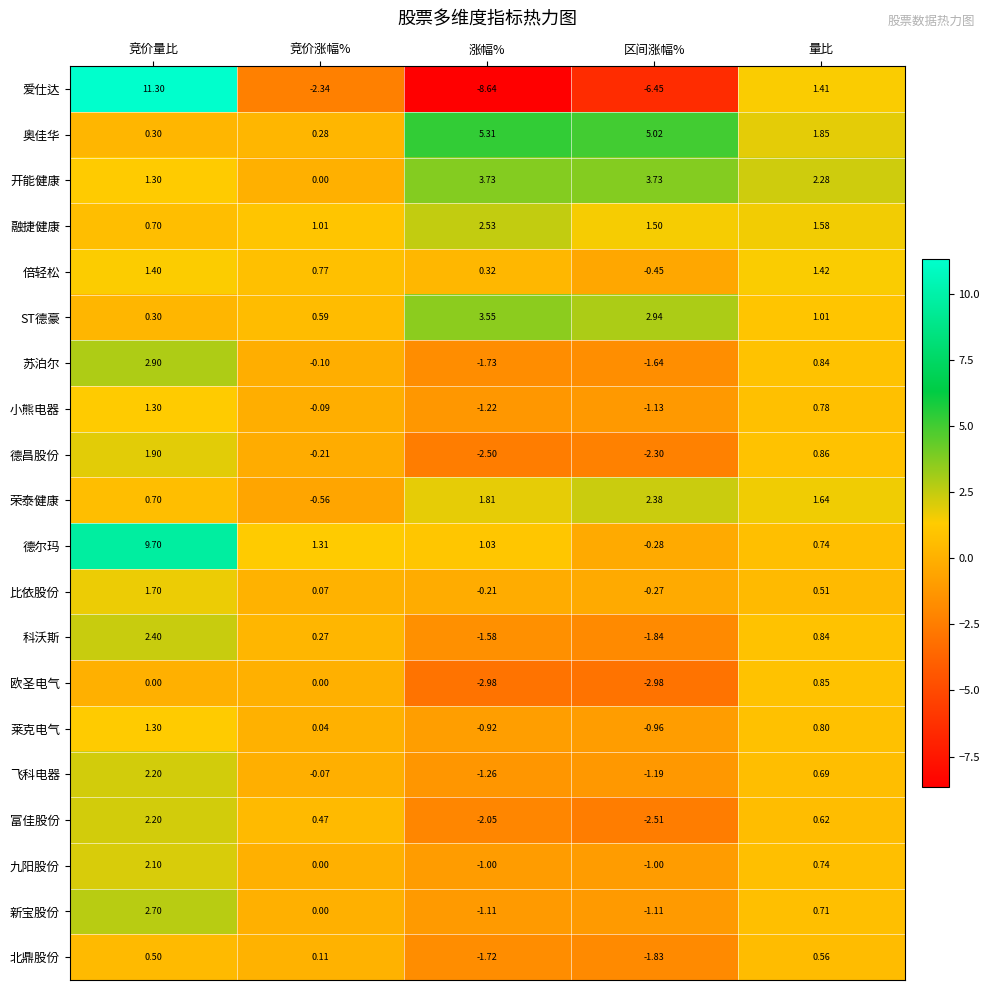

Which series has the largest range (max minus min)?

爱仕达